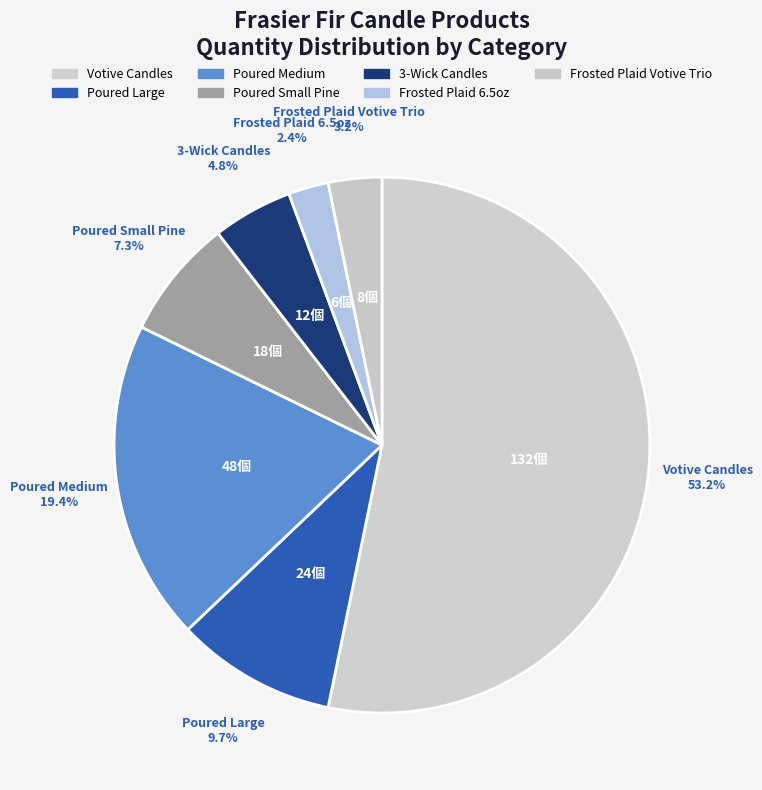

How many slices are in this pie chart?

7